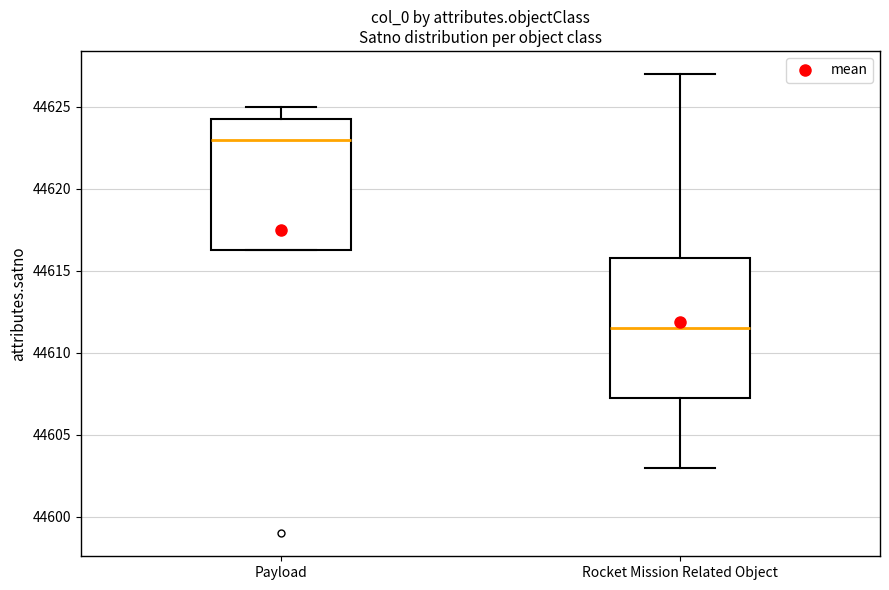

Which box is the tallest, from its lower edge to its upper edge?

Rocket Mission Related Object